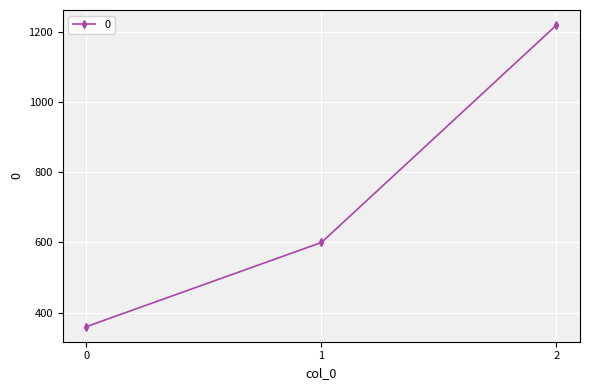

How many categories are shown in the chart?

3